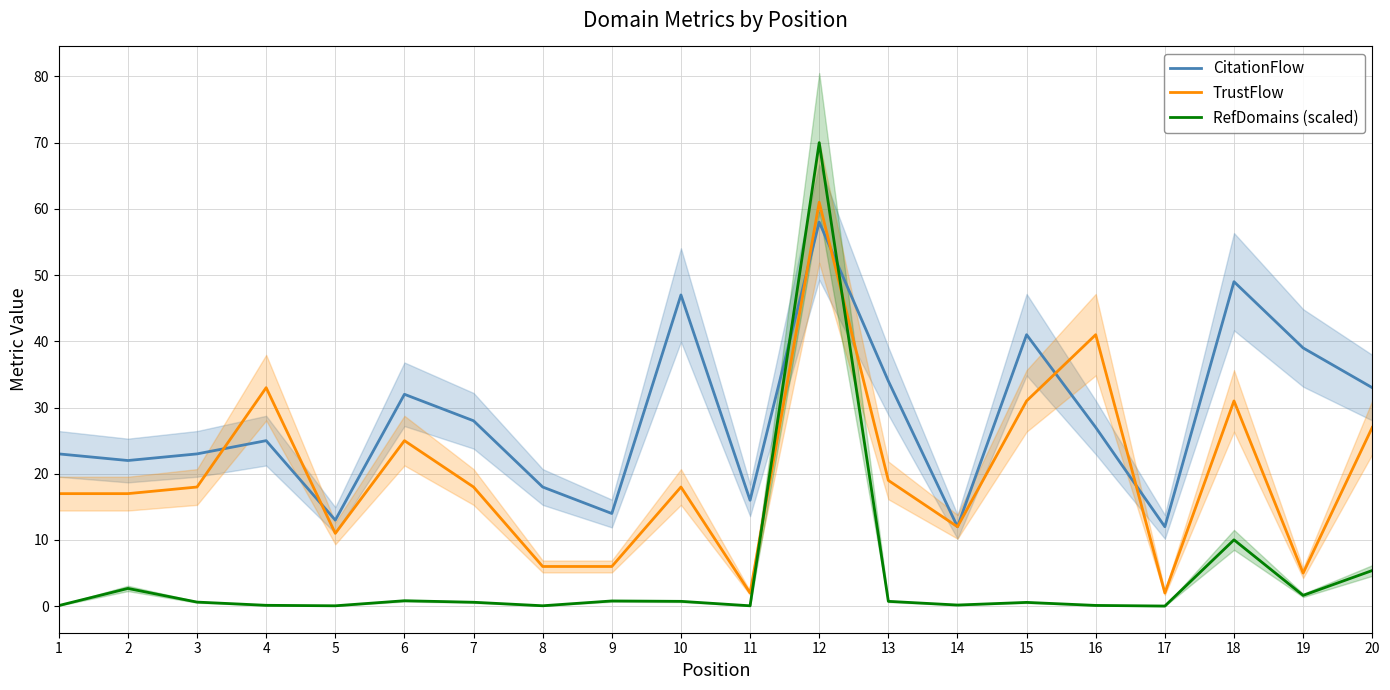

How many categories are shown in the chart?

20